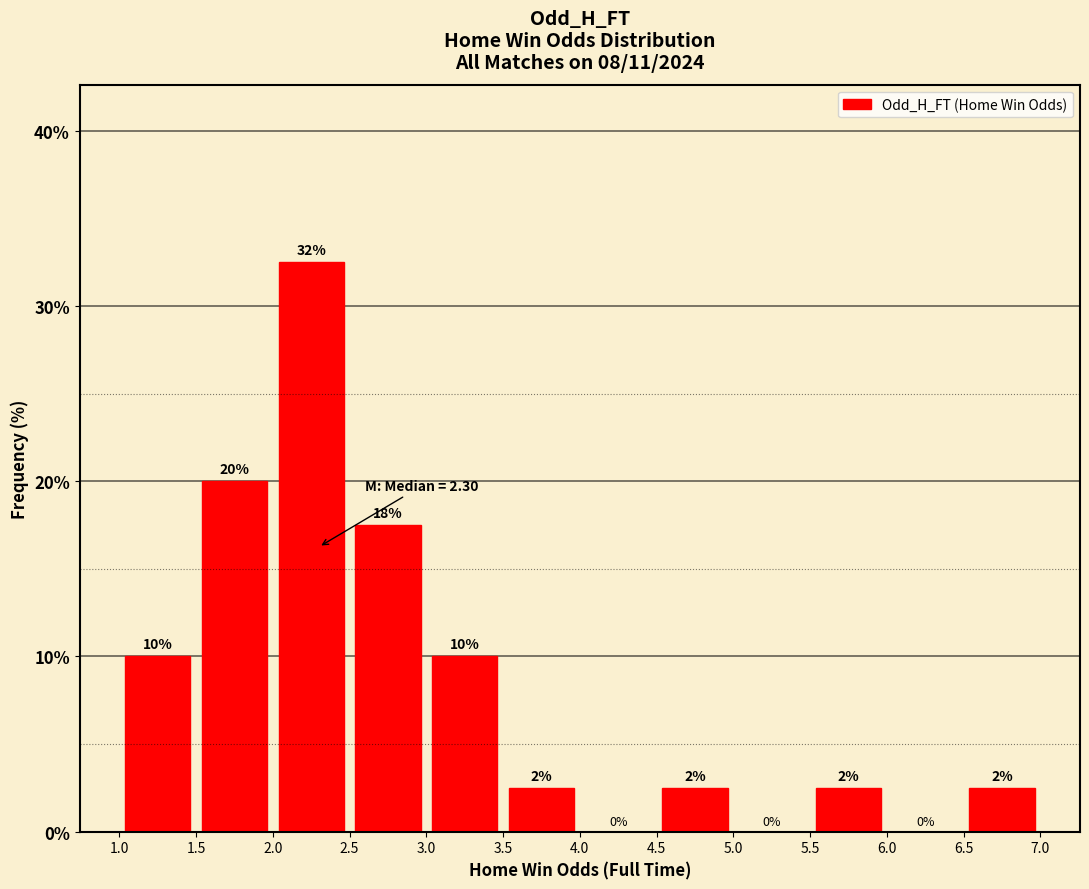

Over which range of the x-axis is the bar tallest?

2.0 to 2.5